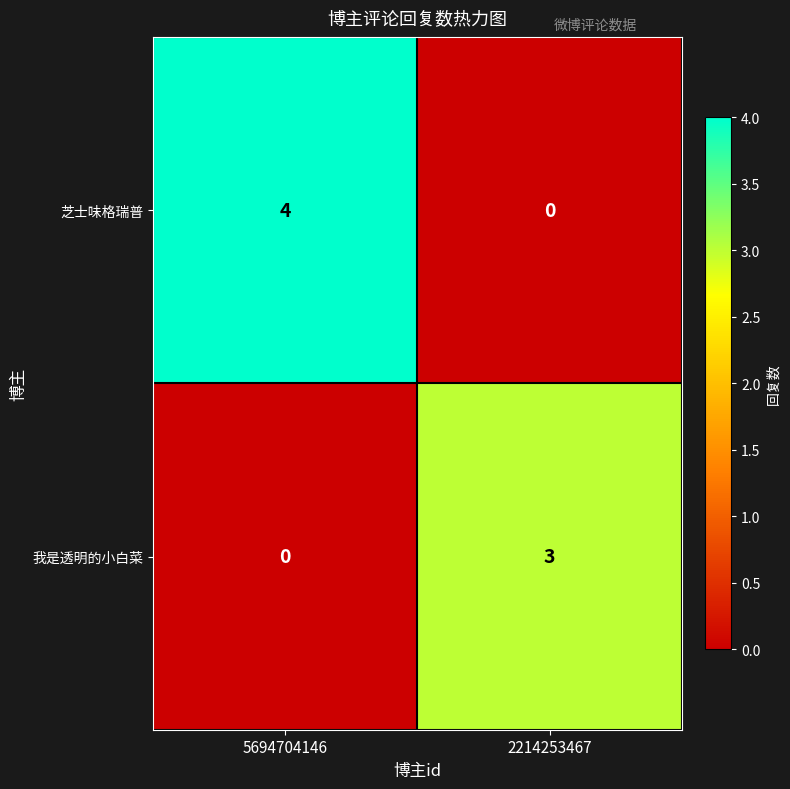

What is the maximum value for 芝士味格瑞普?

4